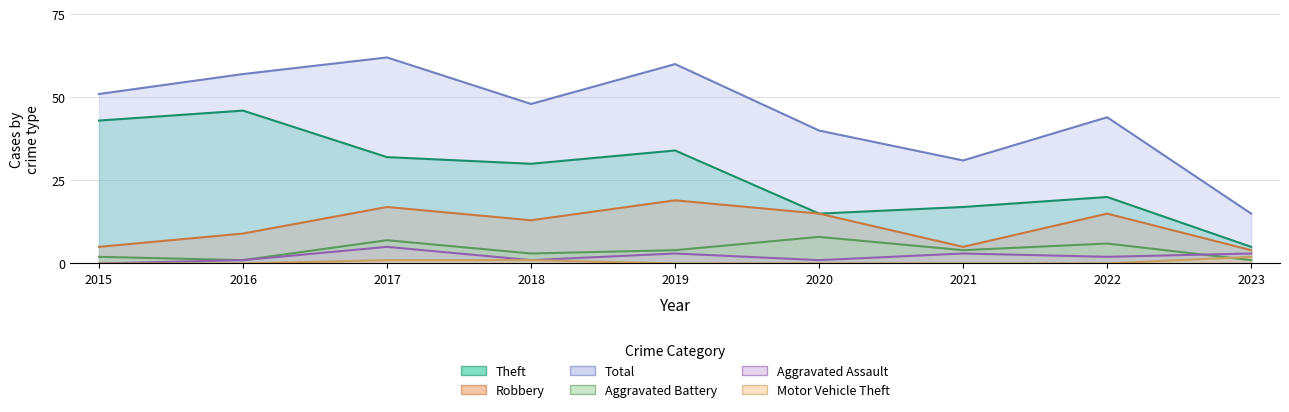

What is the total value across all series at 2021?

60